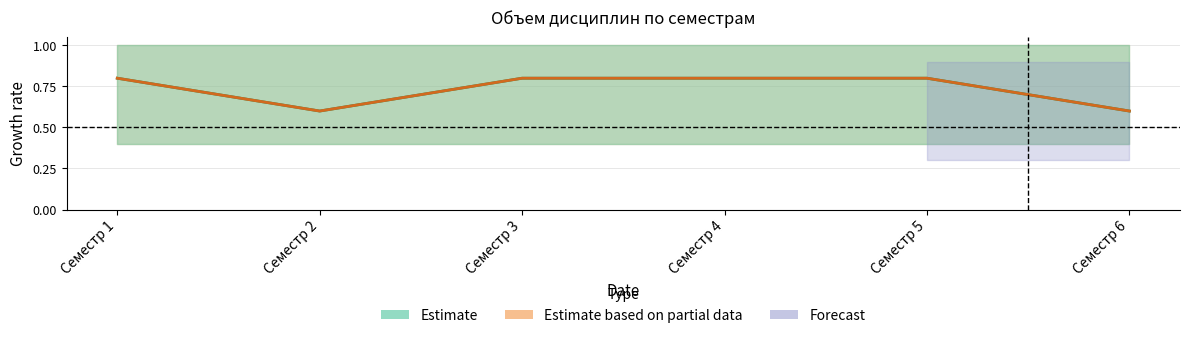

What is the difference between the Часов (акад.) values at Семестр 2 and Семестр 3?

0.2